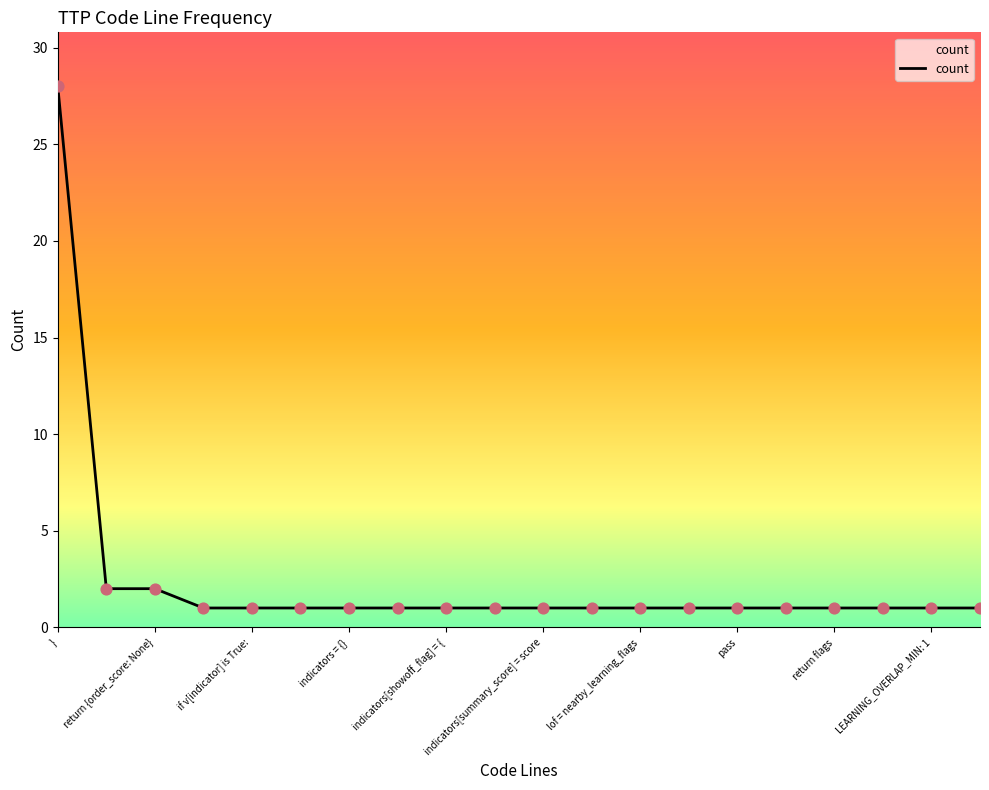

What is the greatest value displayed?

28